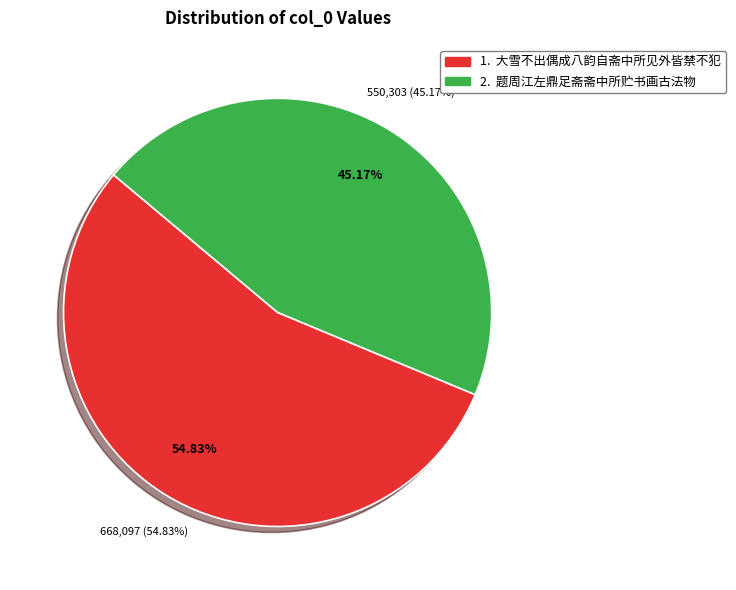

Is there a majority slice in this chart?

Yes